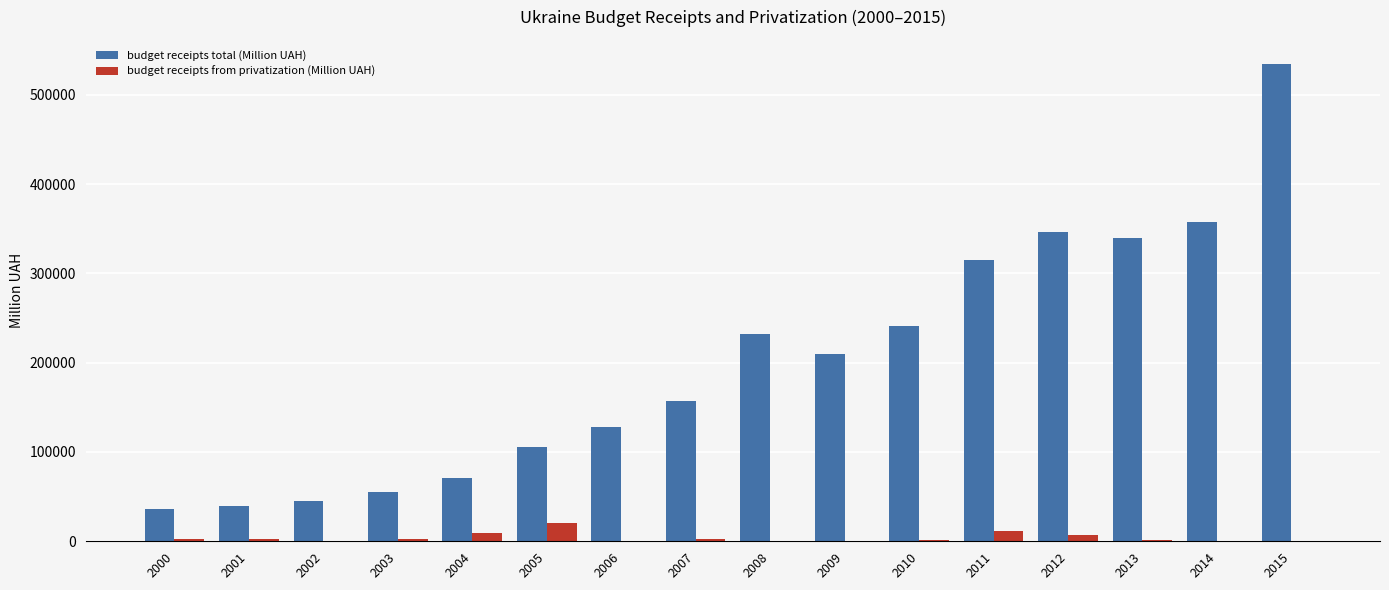

The budget receipts total (Million UAH) series shows 127516.0 at 2006. True or false?

True